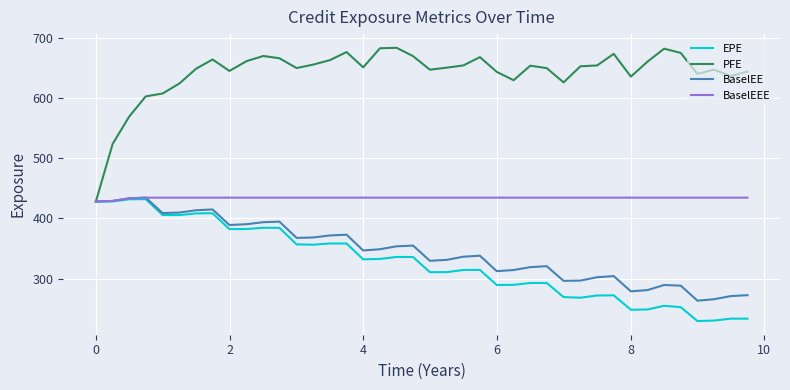

Count the number of categories in the chart.

40